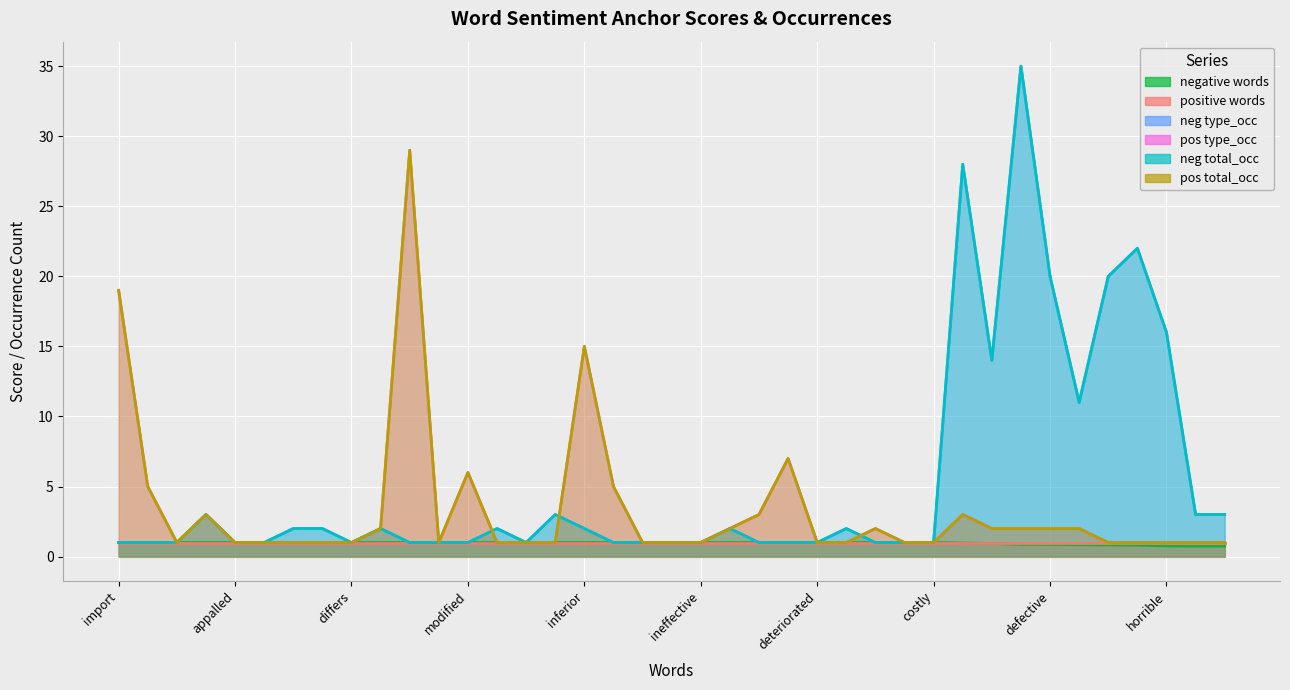

At which category does pos total_occ reach its first local peak?

failure